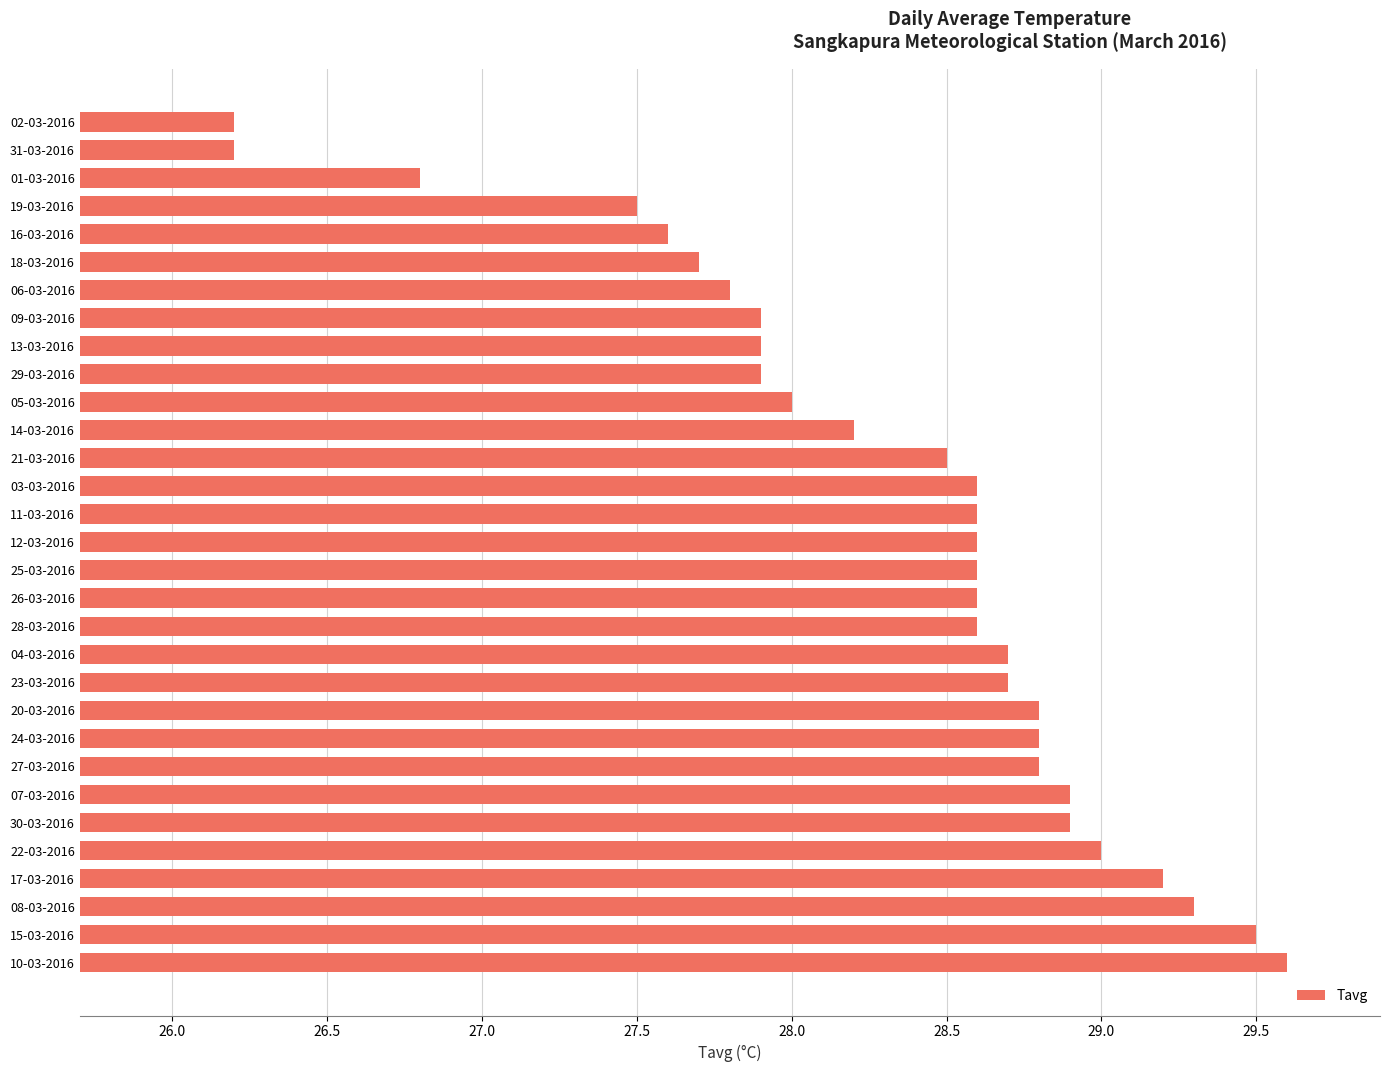

The value at 16-03-2016 is 27.6. True or false?

True